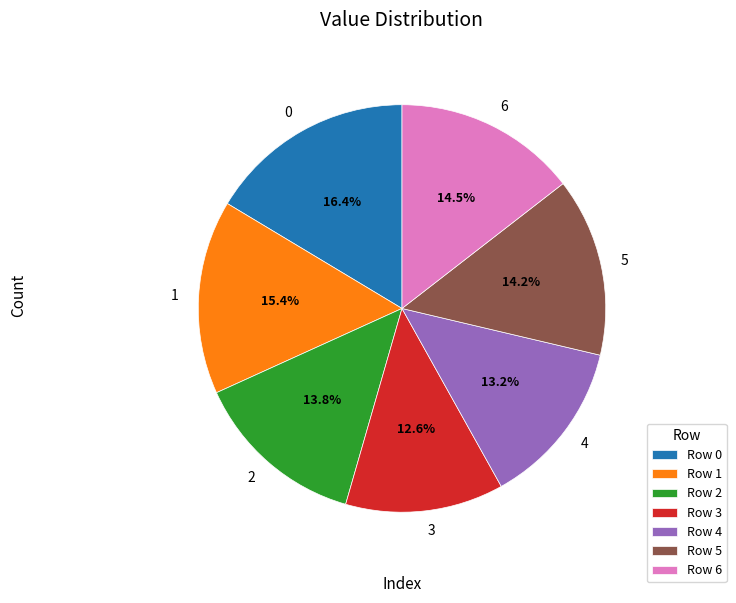

What percentage is the 1 slice, to the nearest percent?

15%